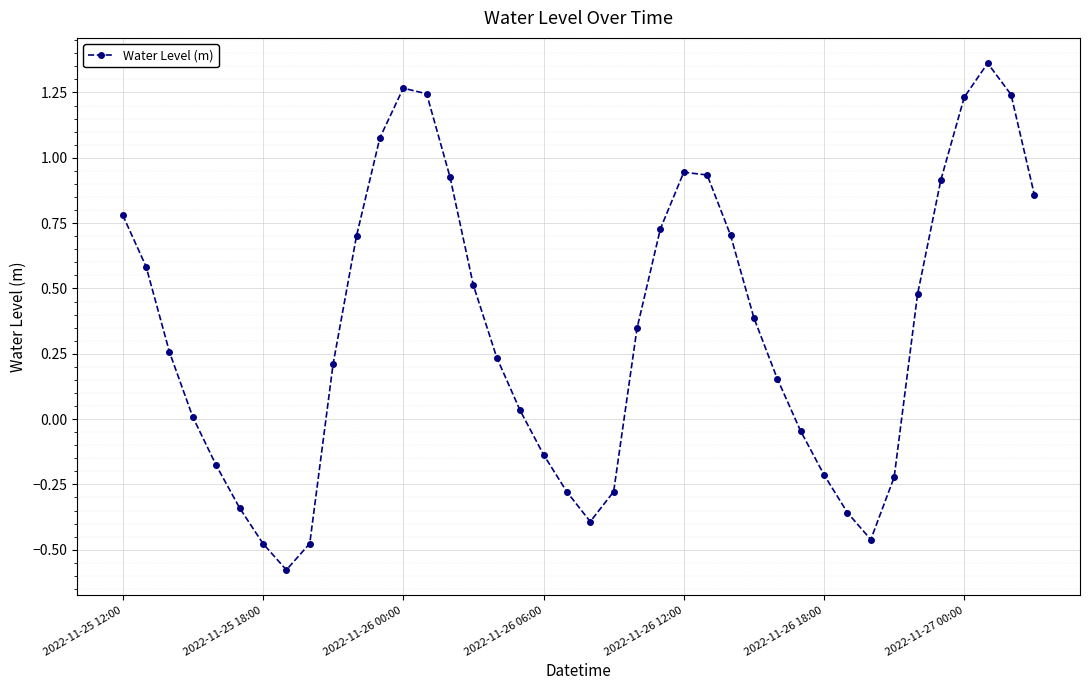

True or false: there are more than 1 points higher than both neighbors.

True